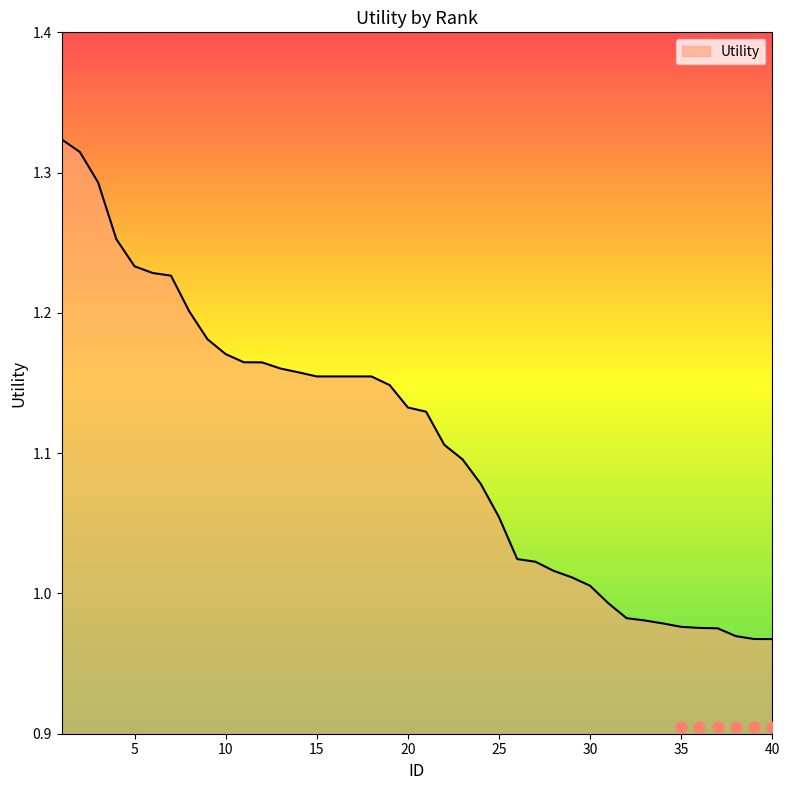

Between 15 and 19, which is larger?

15